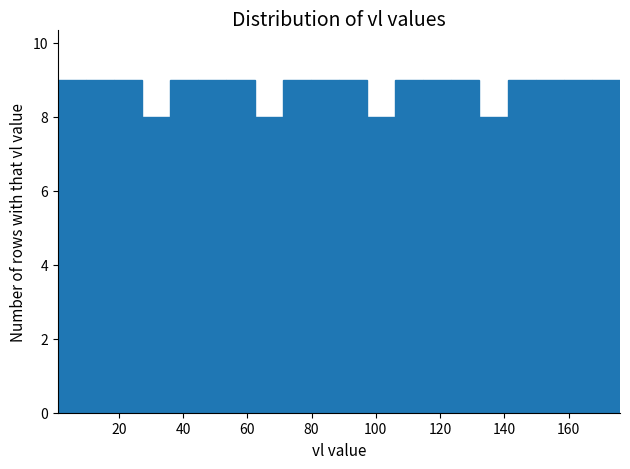

Reading left to right, list every bar in this chart as the range it spans on the x-axis followed by its height. Neither the bar edges nor the heights are printed on the chart, so give them approximately, as read against the axes.

2 to 10: 9
10 to 18: 9
18 to 28: 9
28 to 36: 8
36 to 44: 9
44 to 54: 9
54 to 62: 9
62 to 72: 8
72 to 80: 9
80 to 88: 9
88 to 98: 9
98 to 106: 8
106 to 114: 9
114 to 124: 9
124 to 132: 9
132 to 142: 8
142 to 150: 9
150 to 158: 9
158 to 168: 9
168 to 176: 9